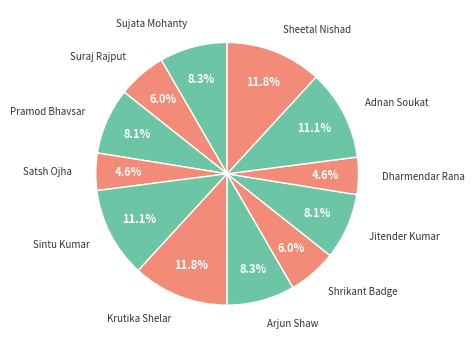

Combined, do Adnan Soukat and Suraj Rajput account for over 50%?

No